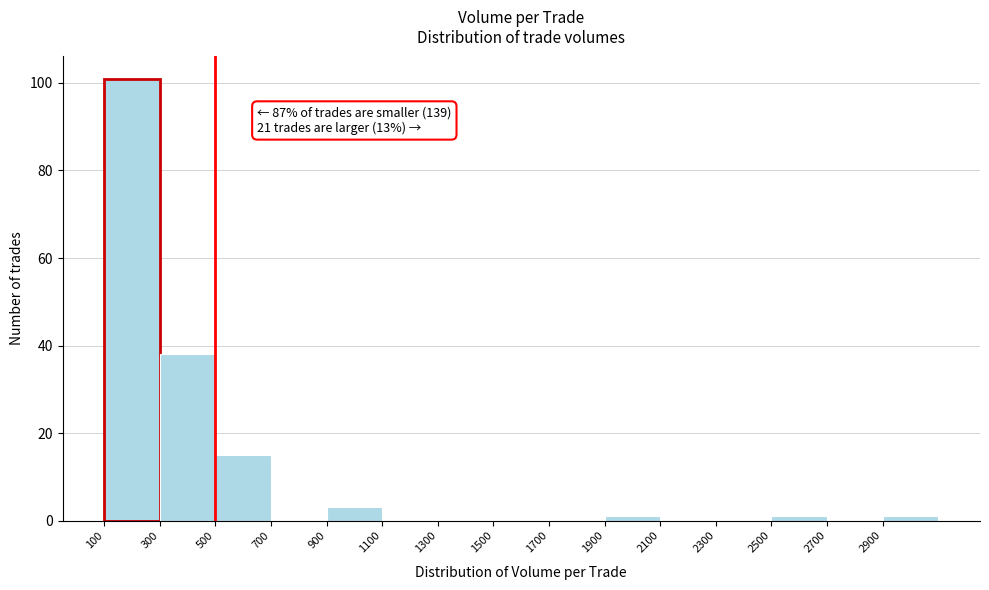

Over which range of the x-axis is the bar tallest?

100 to 300